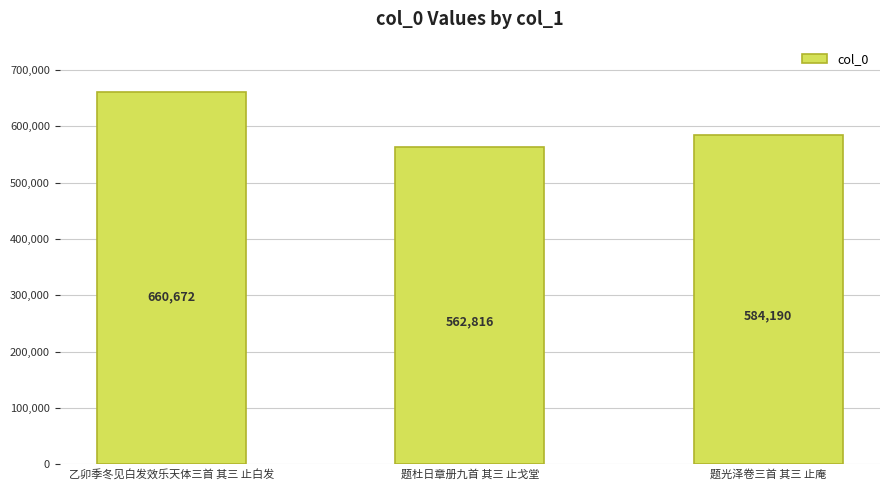

What is the smallest value displayed?

562816